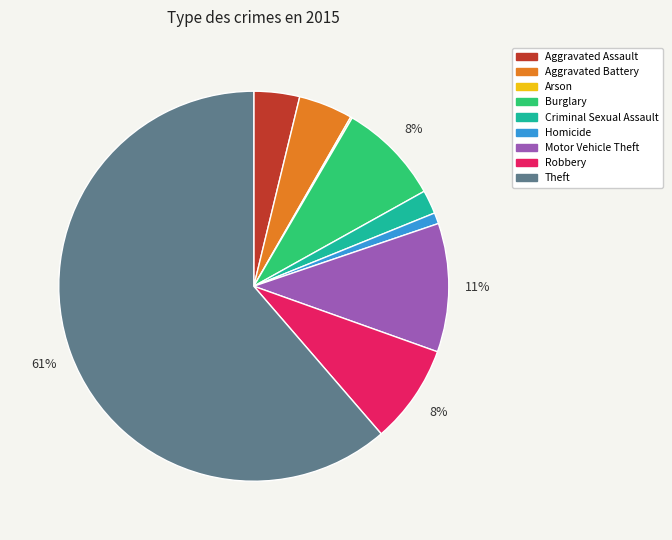

To the nearest percent, what is the average slice percentage?

11%